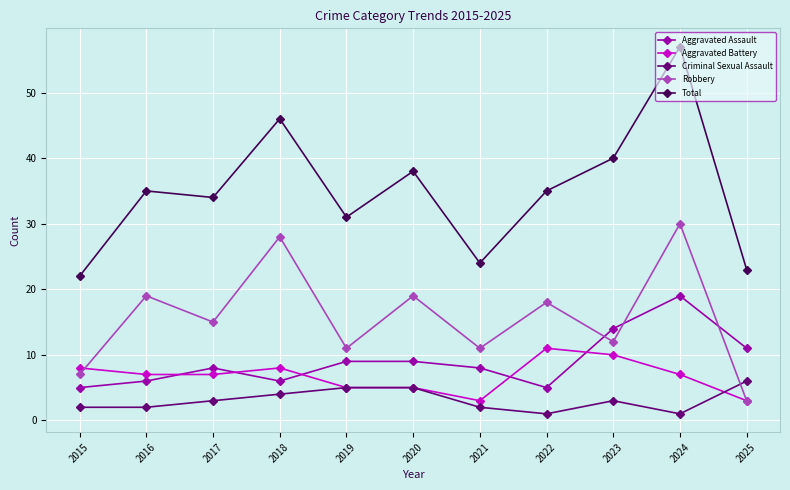

What is the difference between the maximum and second lowest values in the Aggravated Assault series?

14